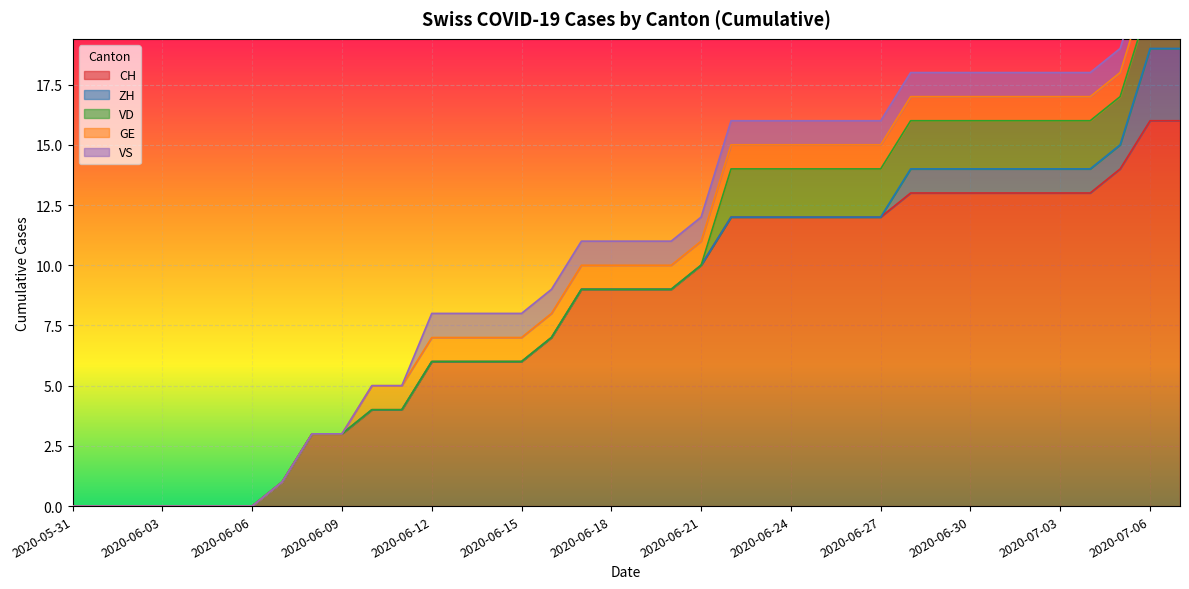

Rank the series by their maximum value, from lowest to highest.

GE, VS, VD, ZH, CH